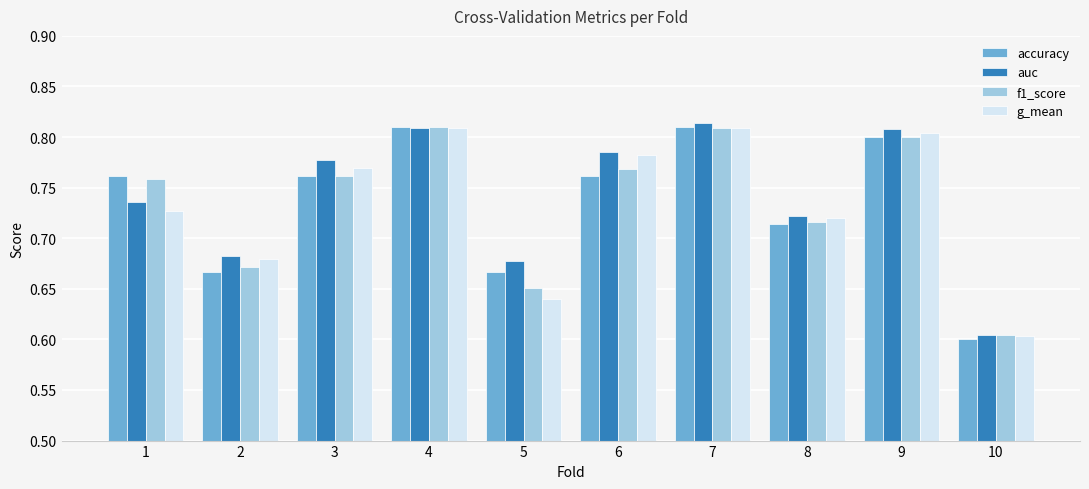

How many accuracy values are between 0 and 1?

10